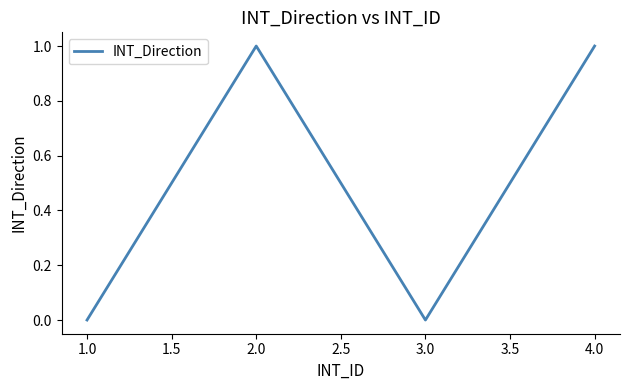

What is the change in value from 1.0 to 4.0?

+1